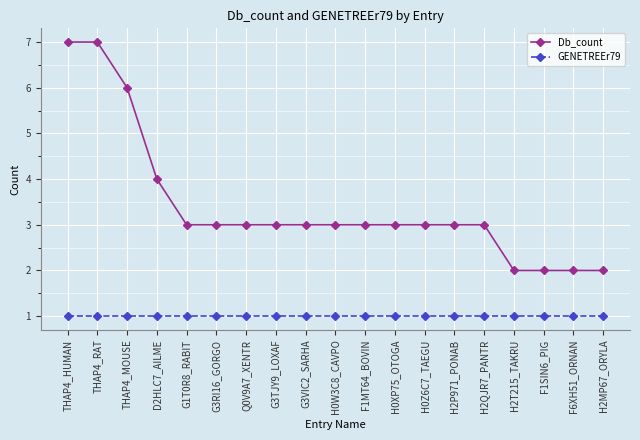

The value of GENETREEr79 at D2HLC7_AILME is 2. True or false?

False